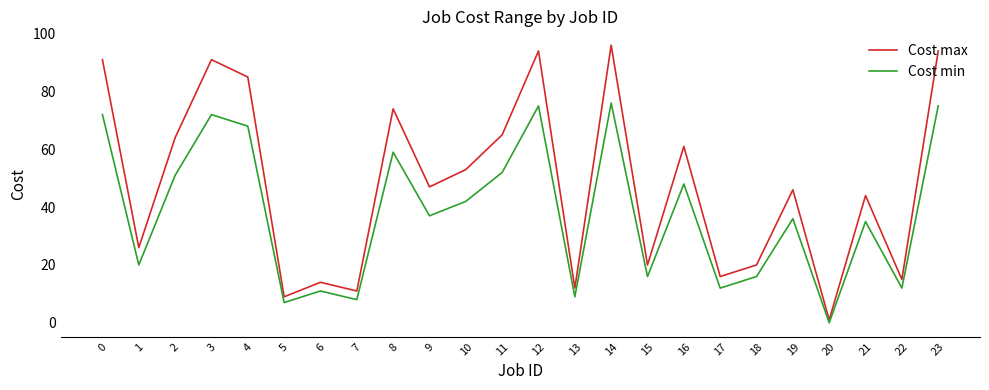

How many categories are shown in the chart?

24